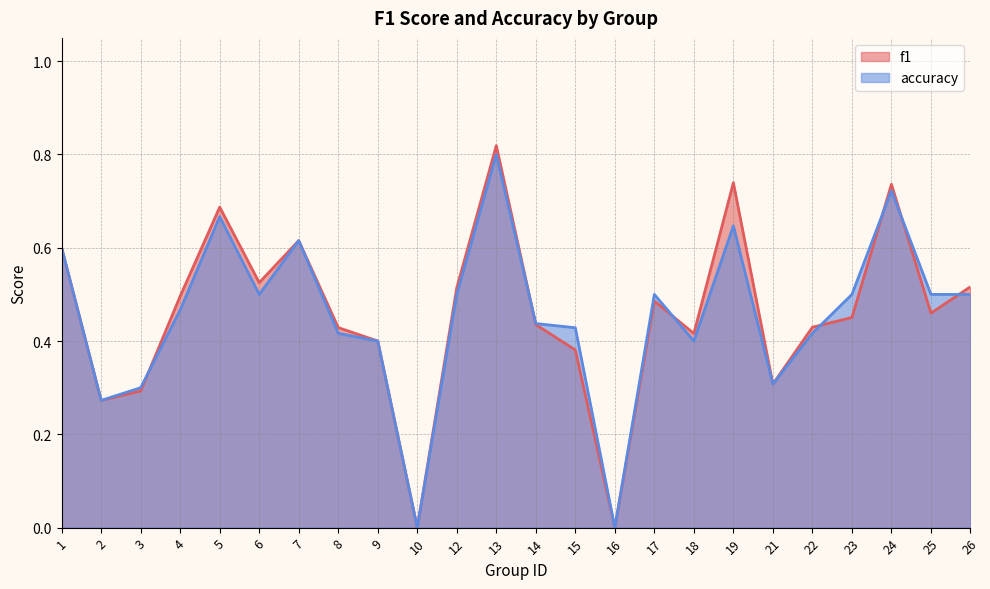

Rank the categories by accuracy value from highest to lowest.

13, 24, 5, 19, 7, 1, 6, 12, 17, 23, 25, 26, 4, 14, 15, 8, 22, 9, 18, 21, 3, 2, 10, 16